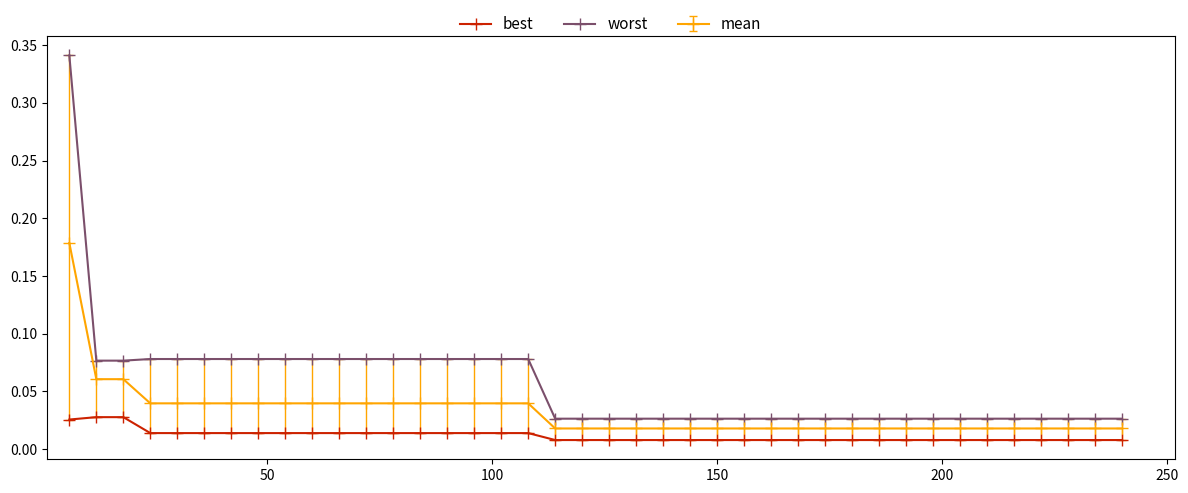

What is the sum of all worst values?

2.2